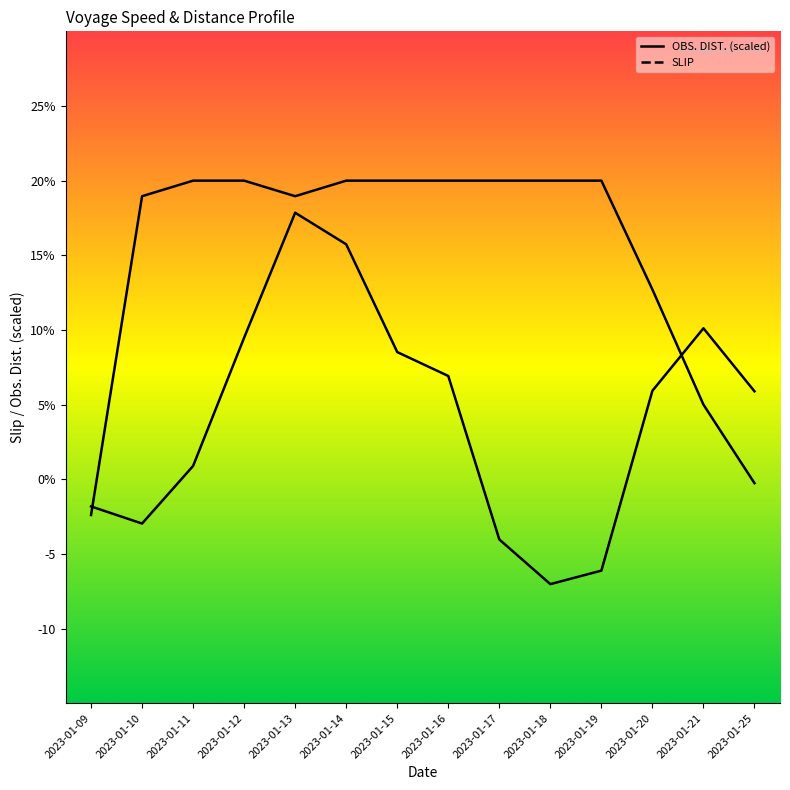

What value does the data have at 2023-01-16?

20.0